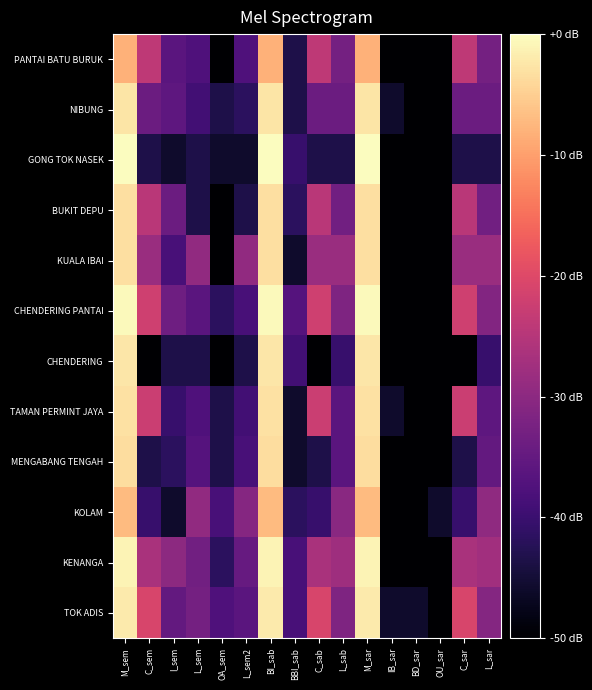

Between L_sem and L_sar, which is larger?

L_sar